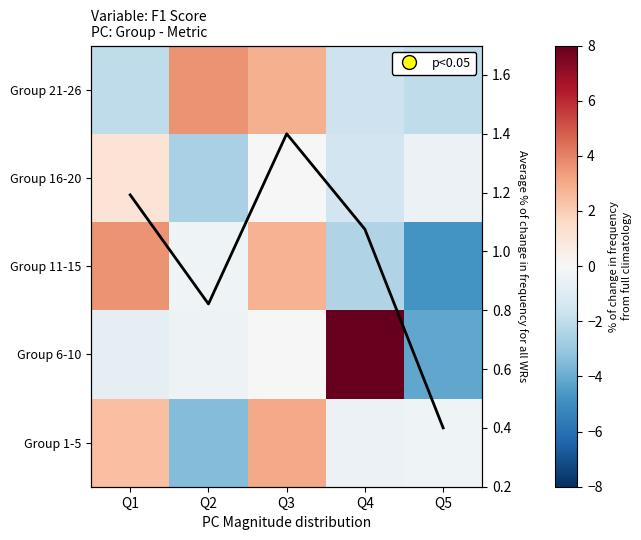

At which category does the chart reach its peak across all series?

Q4